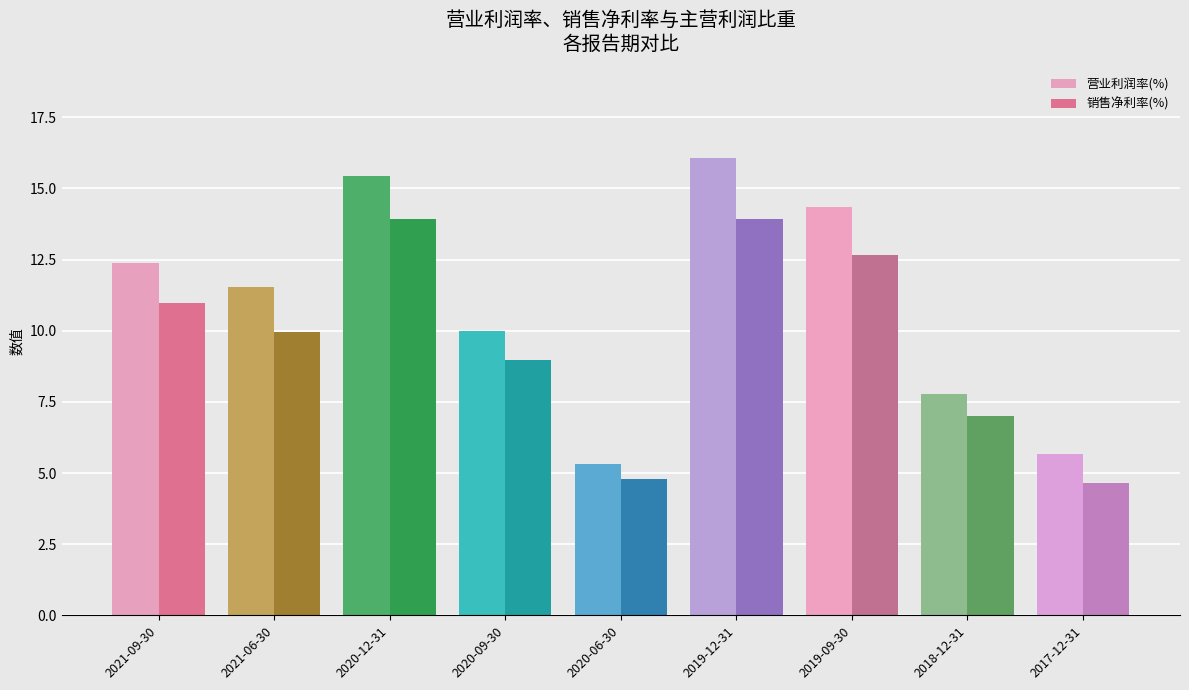

What is the difference between the second highest and minimum values in the 销售净利率(%) series?

9.3